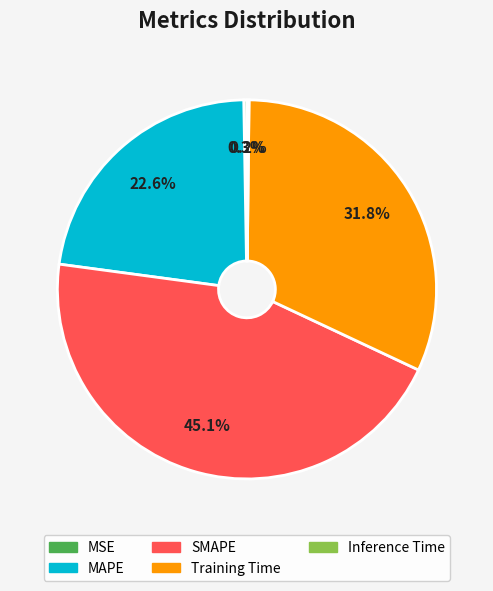

Do MAPE and SMAPE together represent more than half of the pie?

Yes